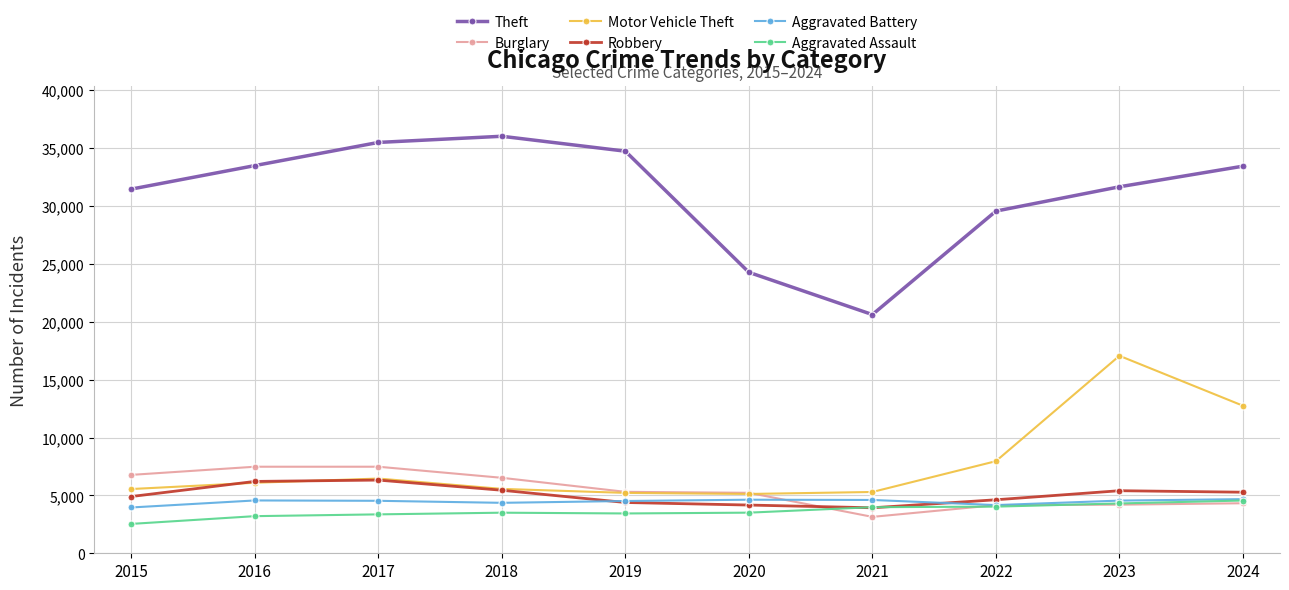

How many intersections are there between Motor Vehicle Theft and Burglary?

1